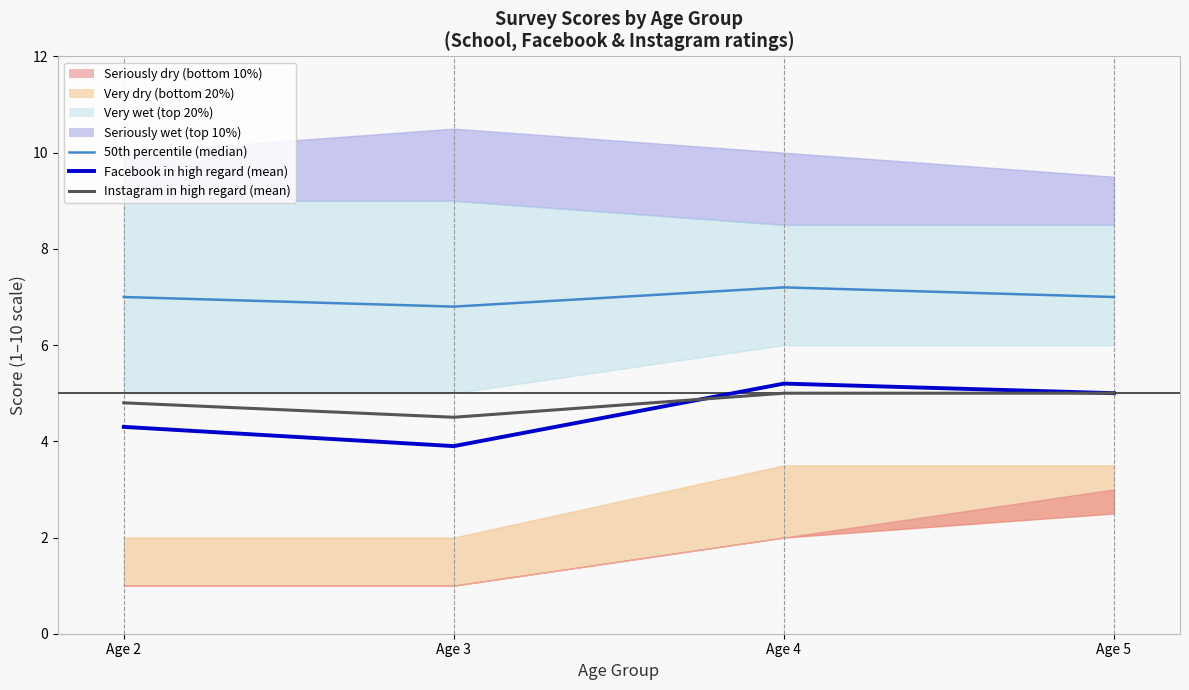

Reading left to right, list all the values displayed in this chart.

50th percentile (median): Age 2=7.0	Age 3=6.8	Age 4=7.2	Age 5=7.0
Facebook in high regard (mean): Age 2=4.3	Age 3=3.9	Age 4=5.2	Age 5=5.0
Instagram in high regard (mean): Age 2=4.8	Age 3=4.5	Age 4=5.0	Age 5=5.0